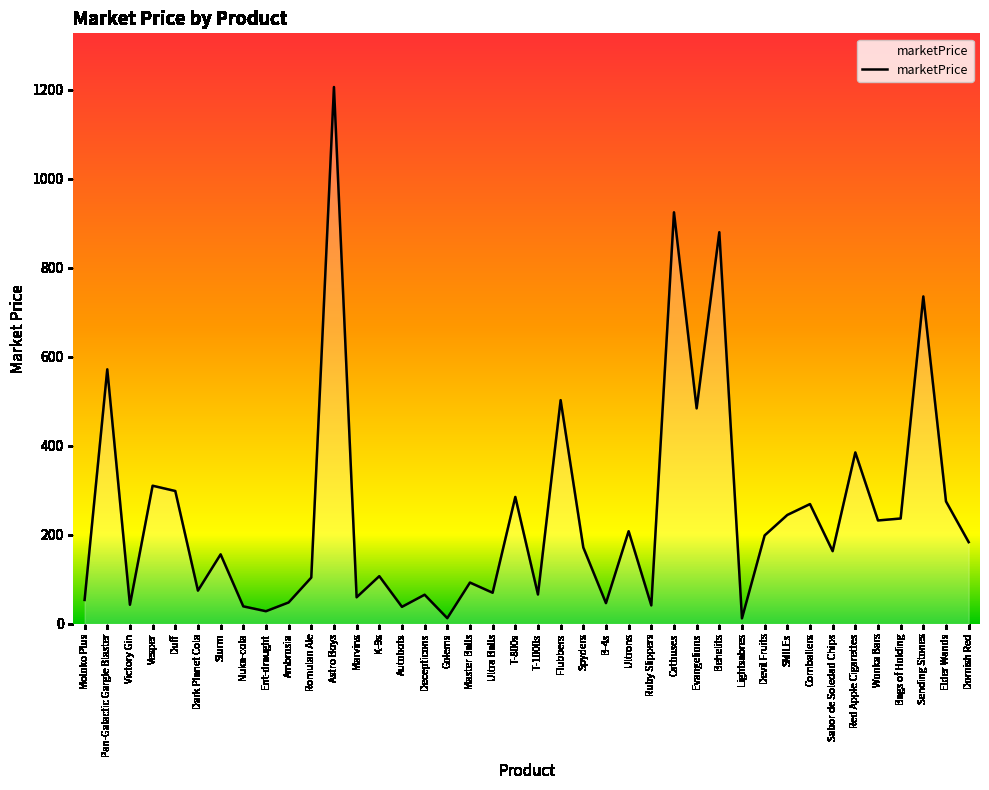

What is the ratio of the value at Behelits to the value at Flubbers?

1.8